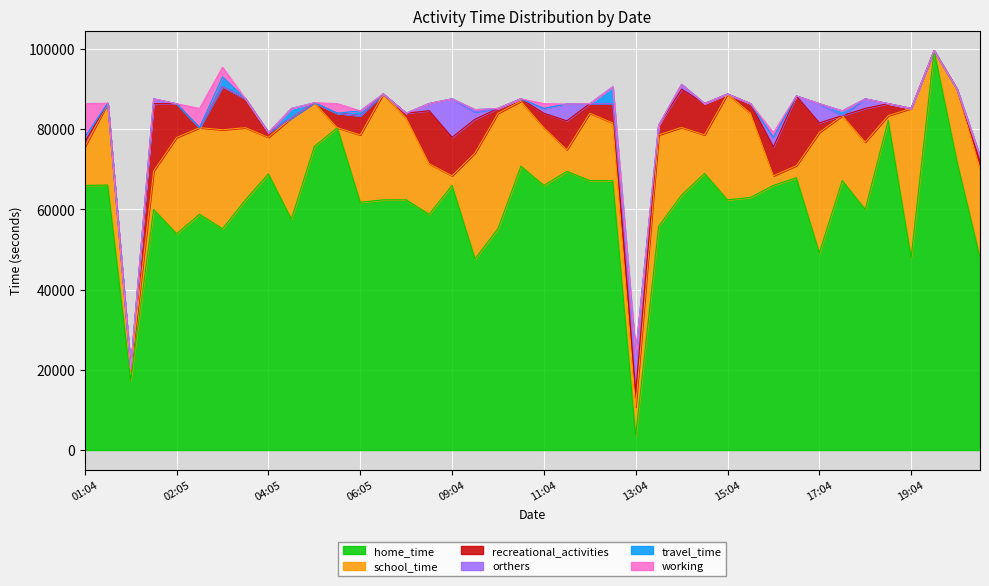

What is the difference between the highest and lowest values at 20:05?

48000